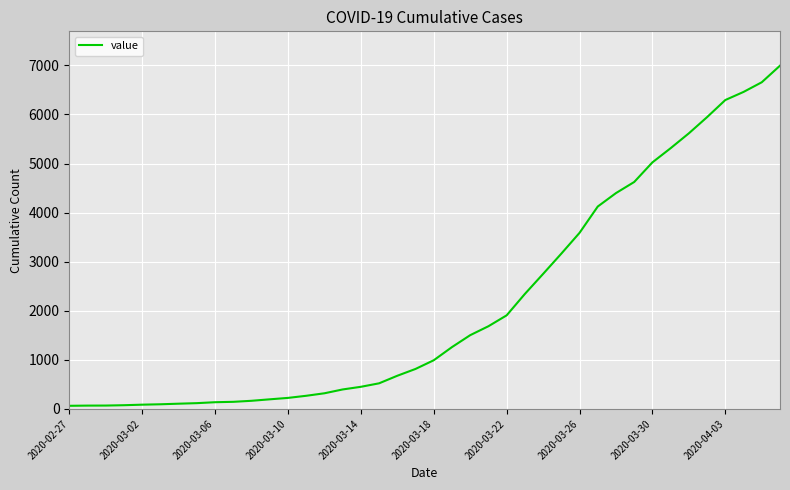

What is the sum of all values?

85642